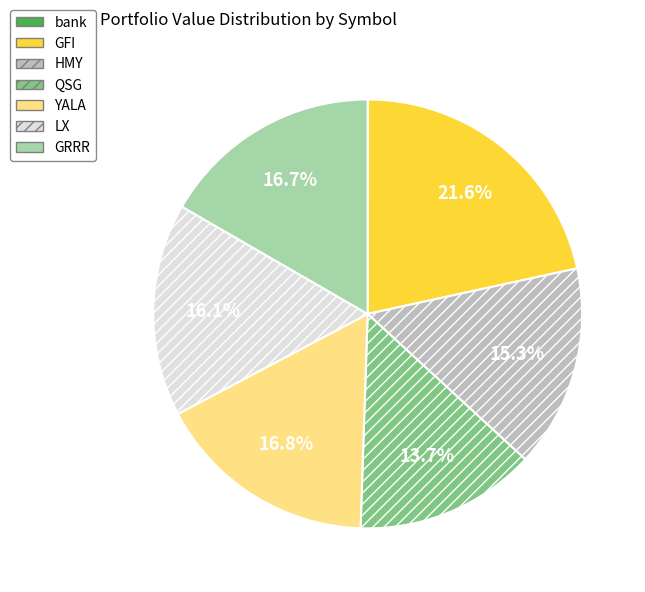

What is the ratio of the value at GFI to the value at LX?

1.3